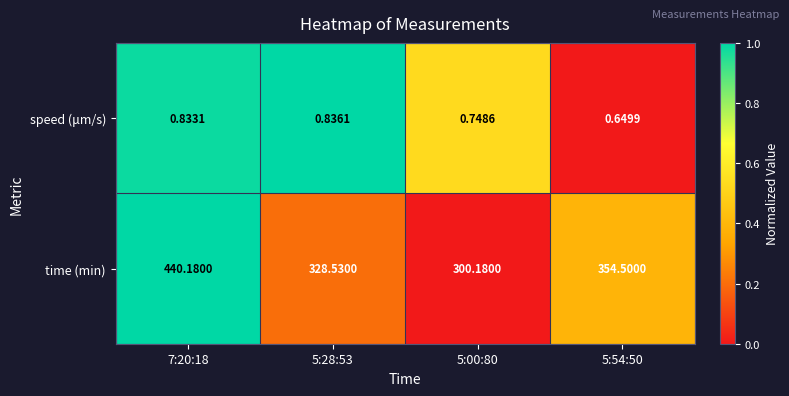

At how many categories does at least one series exceed 0?

4